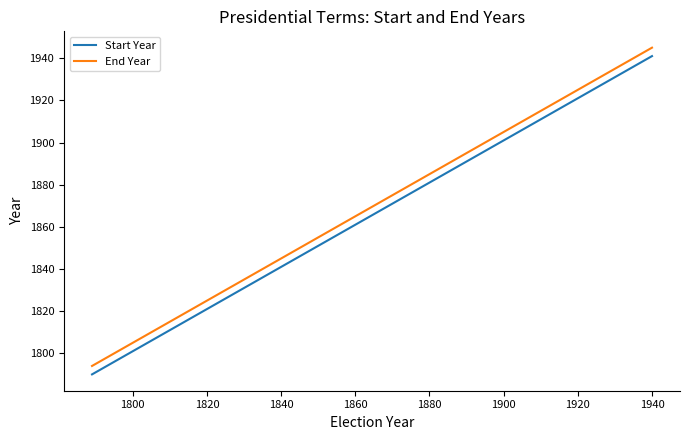

List the series in order of their overall mean, highest first.

End Year, Start Year